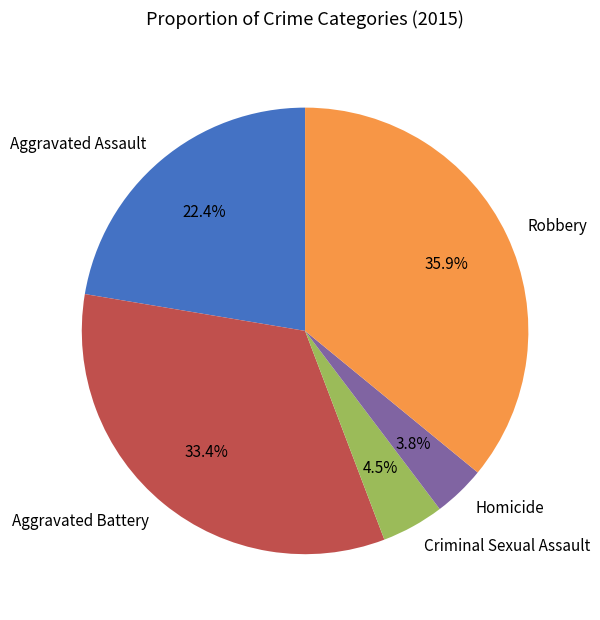

To the nearest percent, what portion does Robbery represent?

36%